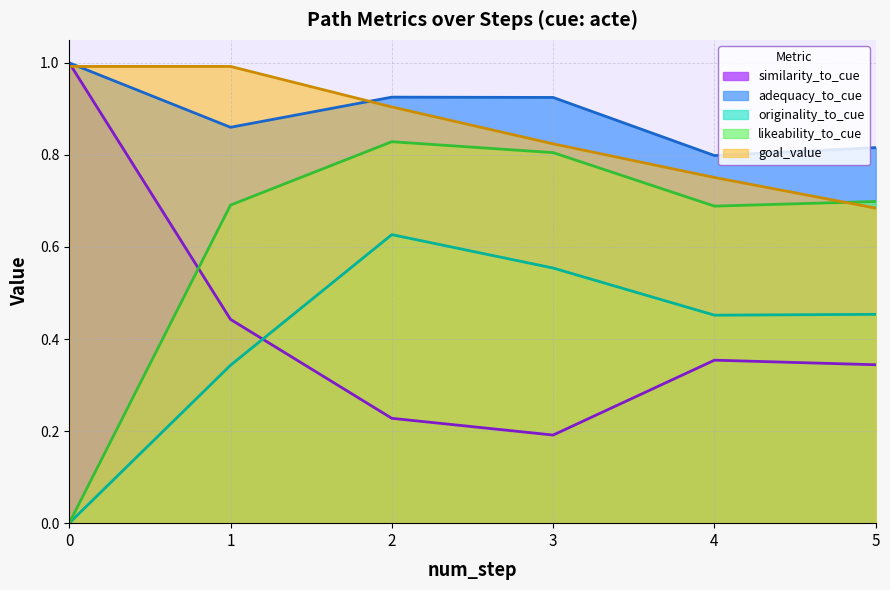

Which series changed the most between 0 and 5?

likeability_to_cue